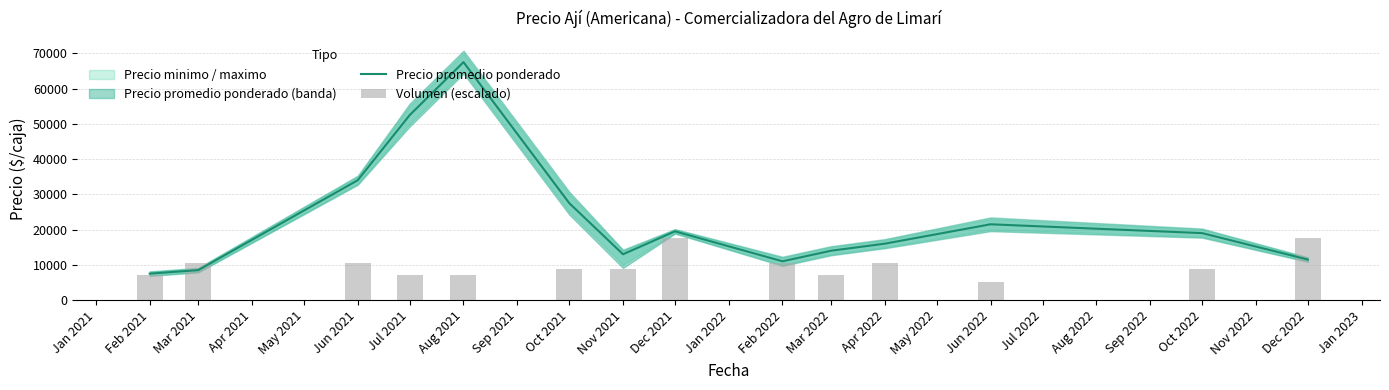

What is the total value across all series at Dec 2022?

29000